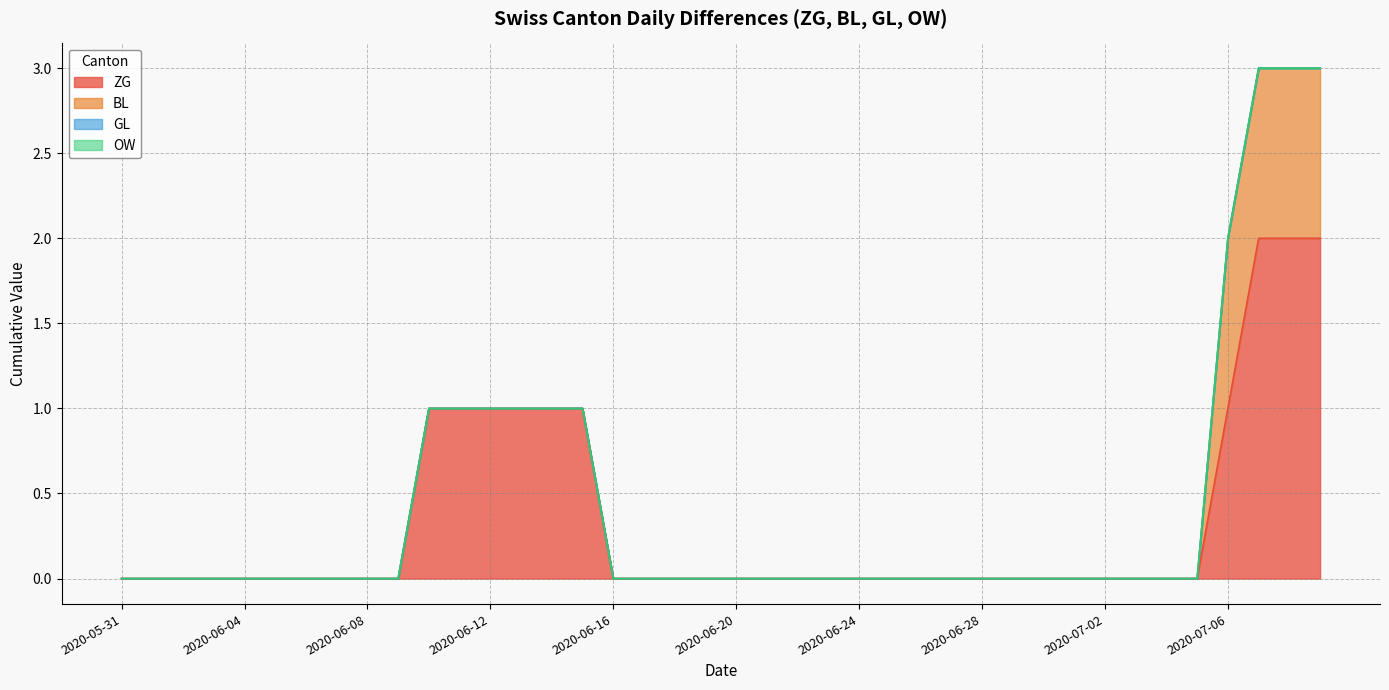

At which label is OW closest to 0?

2020-05-31